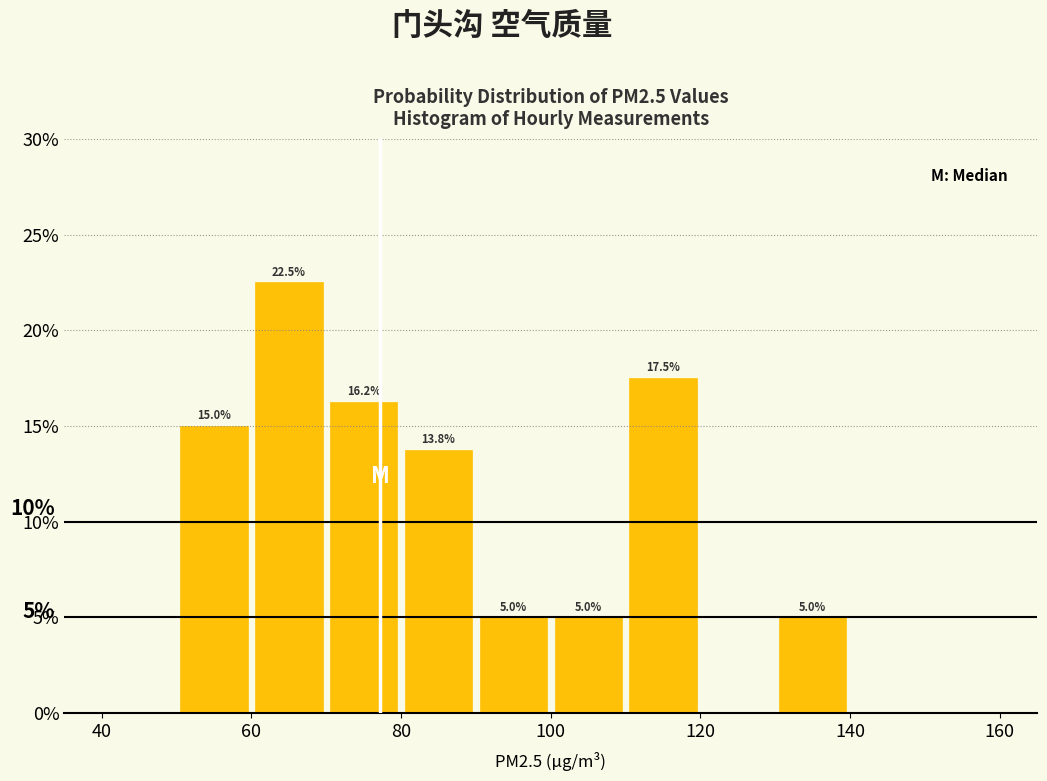

Over which range of the x-axis is the bar tallest?

60 to 70